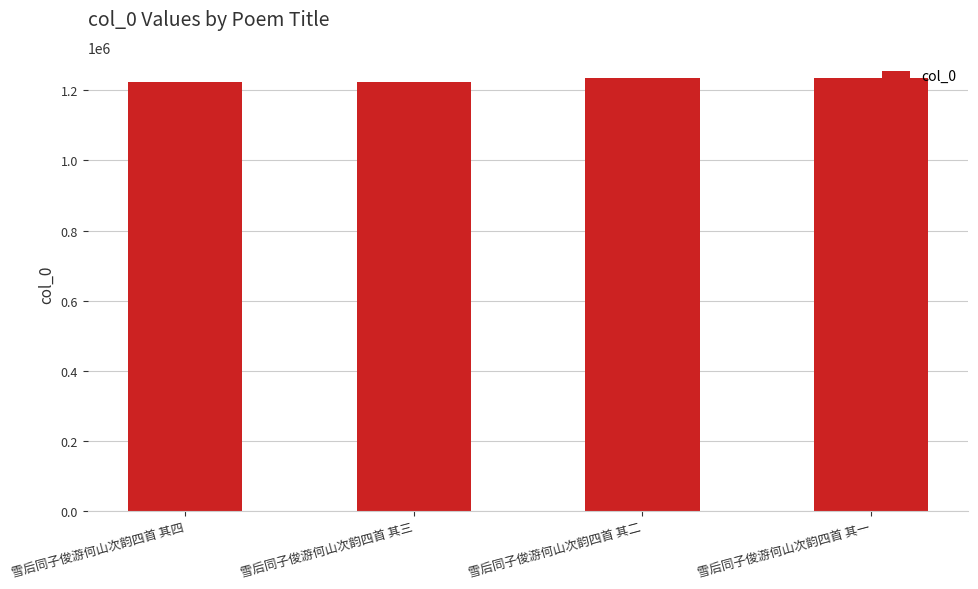

What is the sum of all values?

4913842